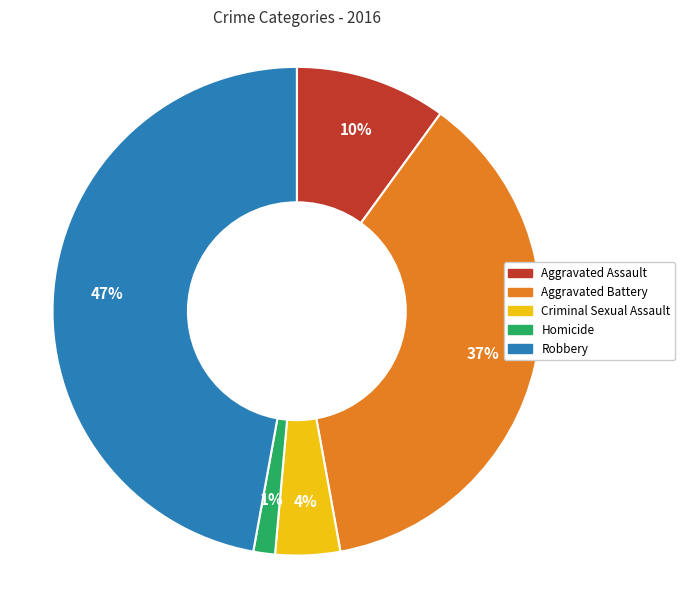

What percentage is the Robbery slice, to the nearest percent?

47%